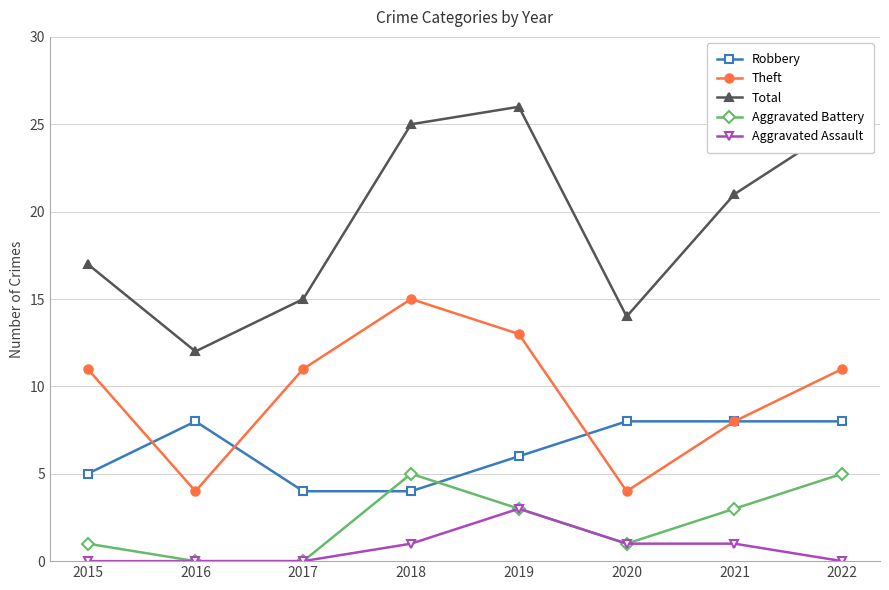

Is the value of Aggravated Assault at 2021 greater than the value of Theft at 2020?

No